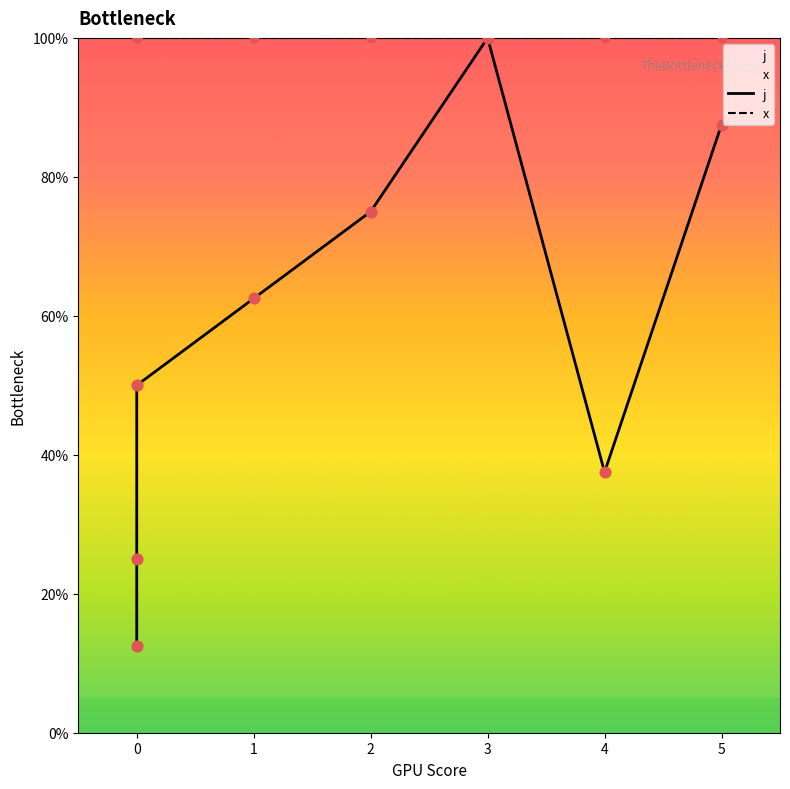

What are all the series names shown in the legend?

j, x